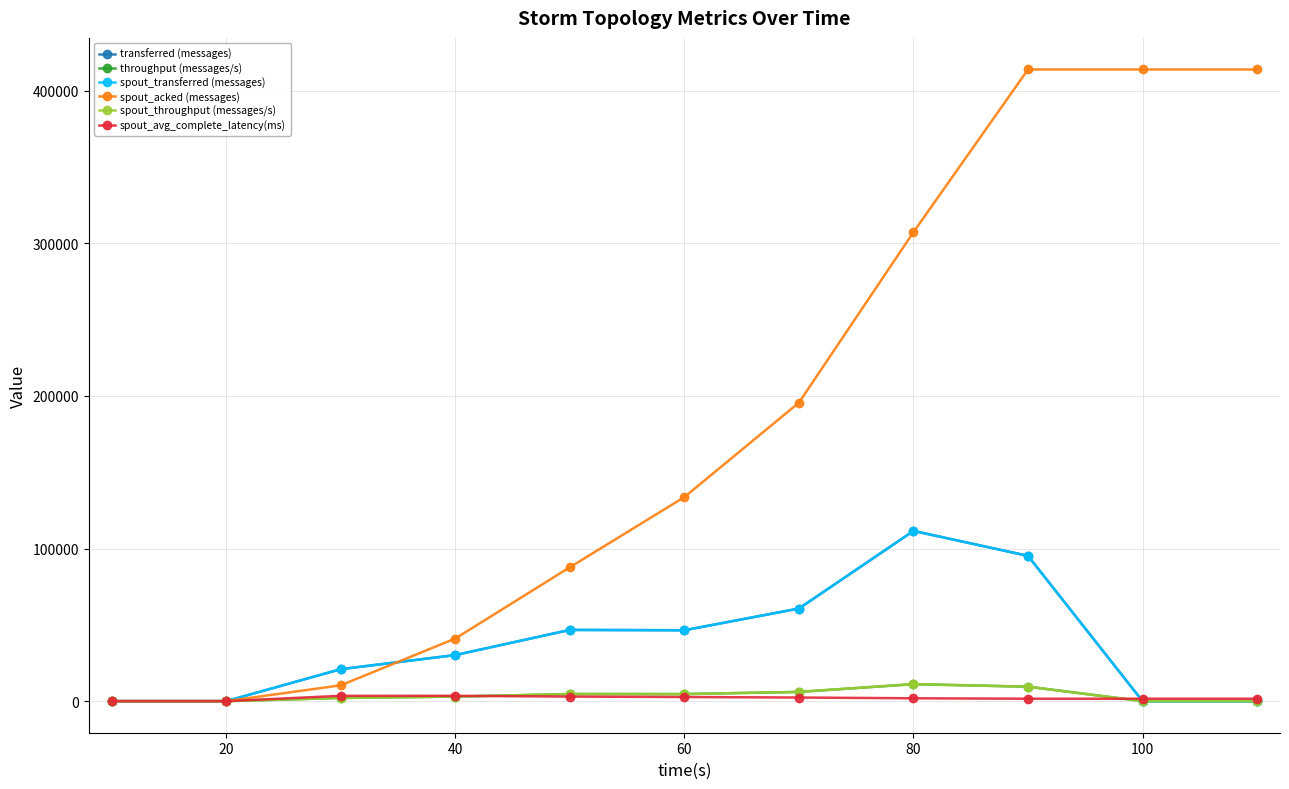

Is this an area chart (filled region under the line)?

No